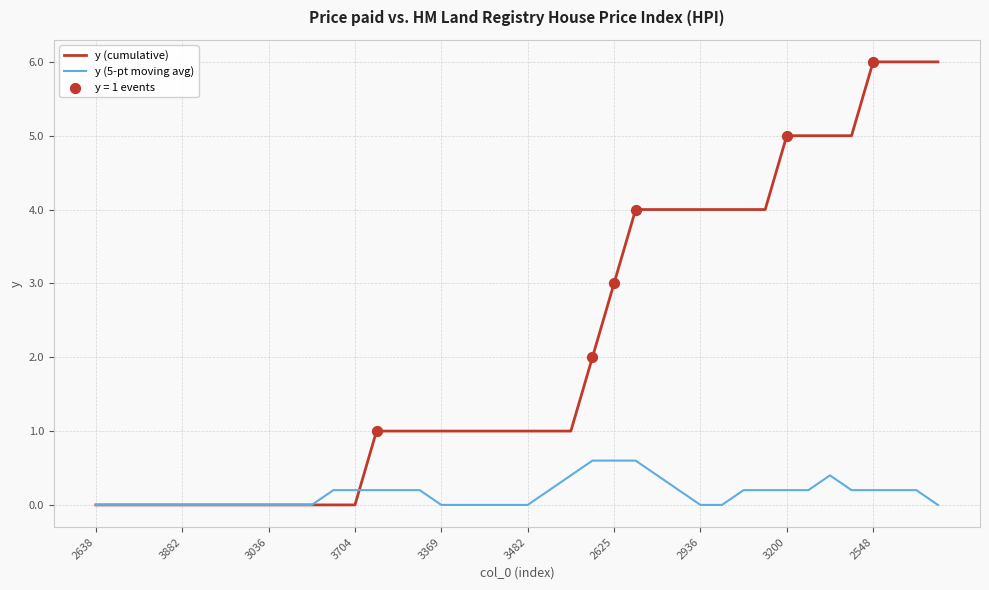

Which series has the largest total across all categories?

y (cumulative)